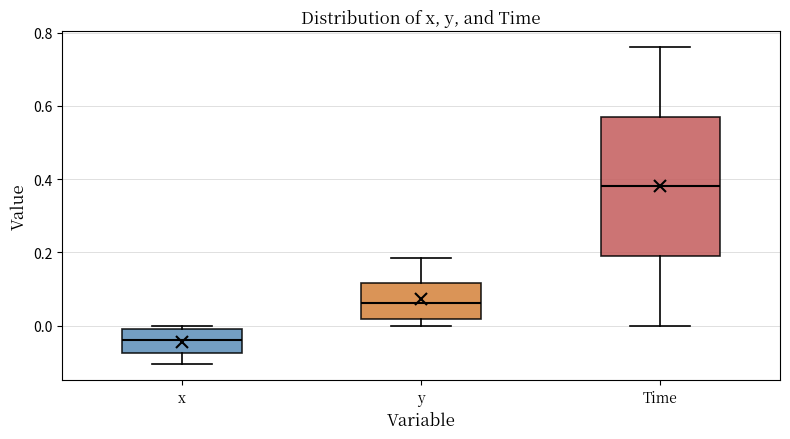

Which box is the tallest, from its lower edge to its upper edge?

Time